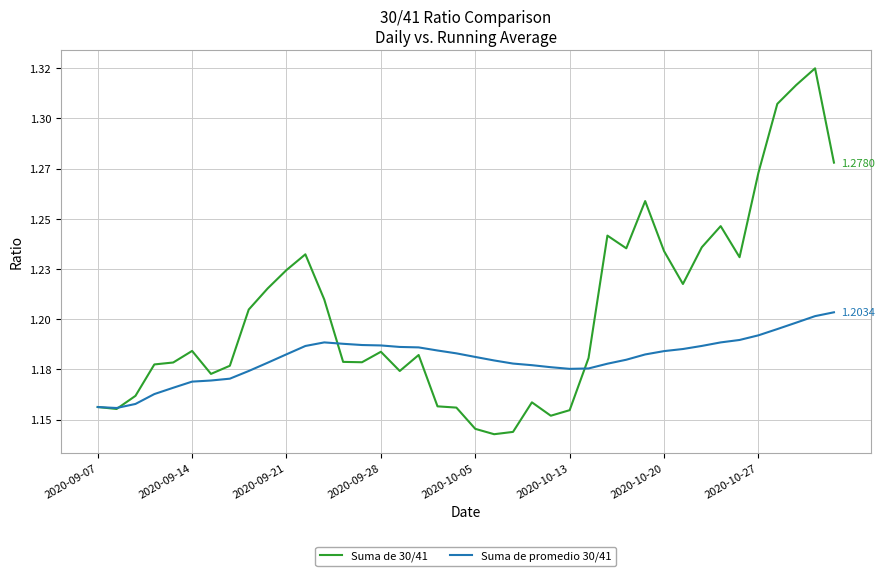

Is this an area chart (filled region under the line)?

No